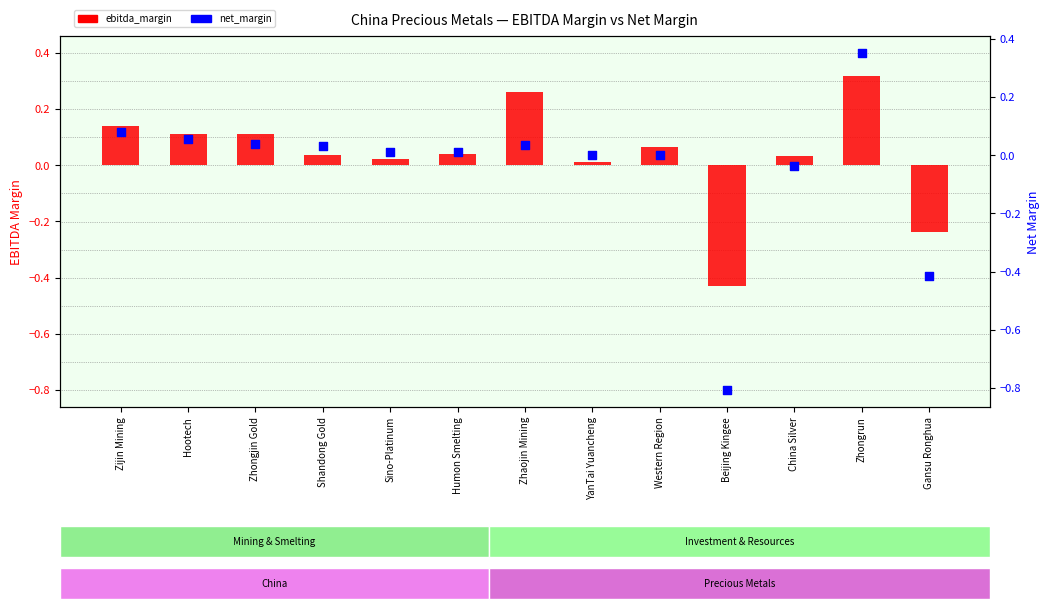

At which category is the sum across all series the highest?

Zhongrun